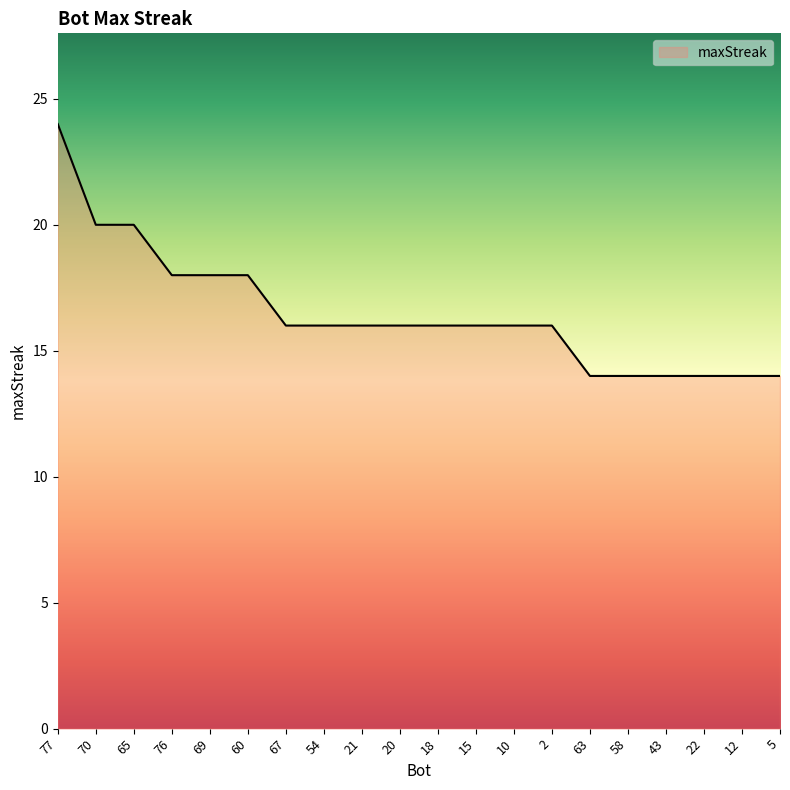

Reading left to right, transcribe all the data shown in this chart.

24	20	20	18	18	18	16	16	16	16	16	16	16	16	14	14	14	14	14	14